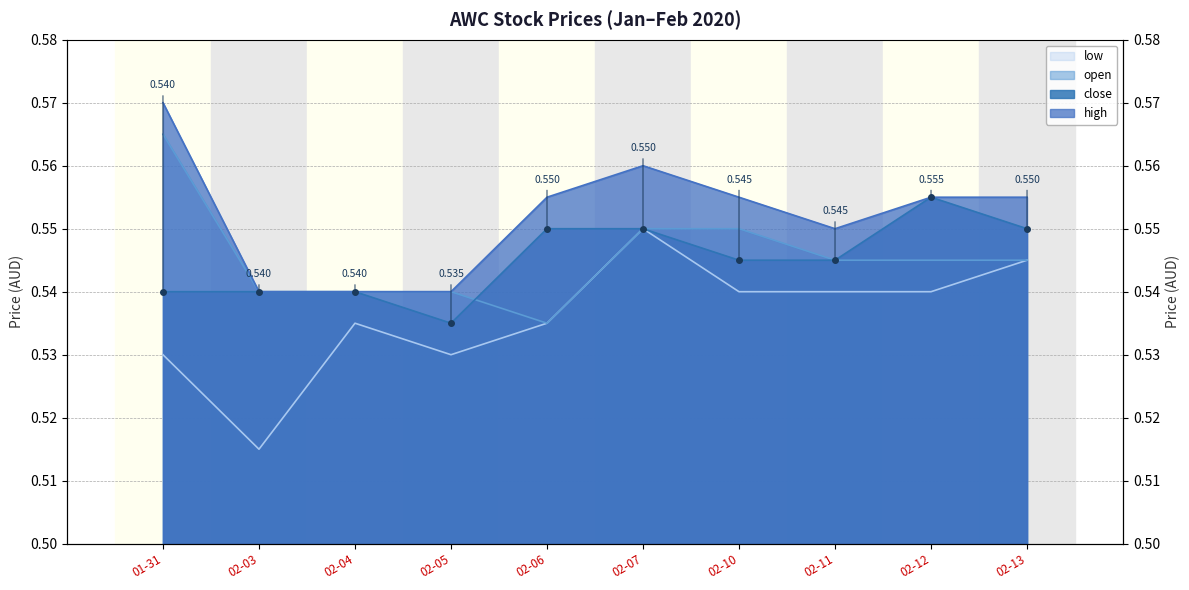

Where is the first local maximum for low?

02-04